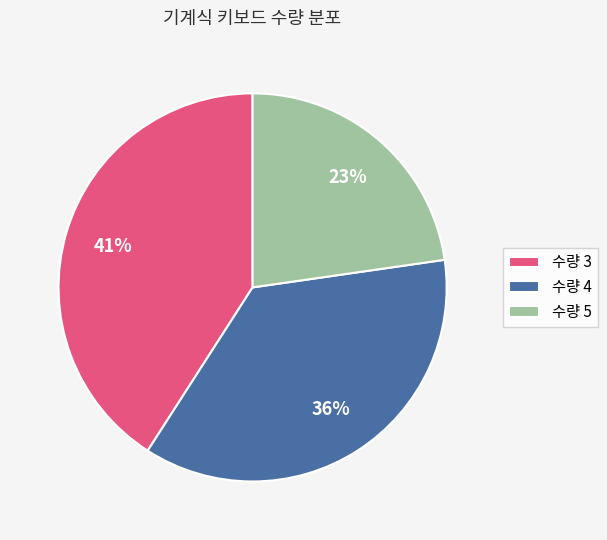

Approximately how many times larger is the value at 수량 4 compared to 수량 3?

0.9